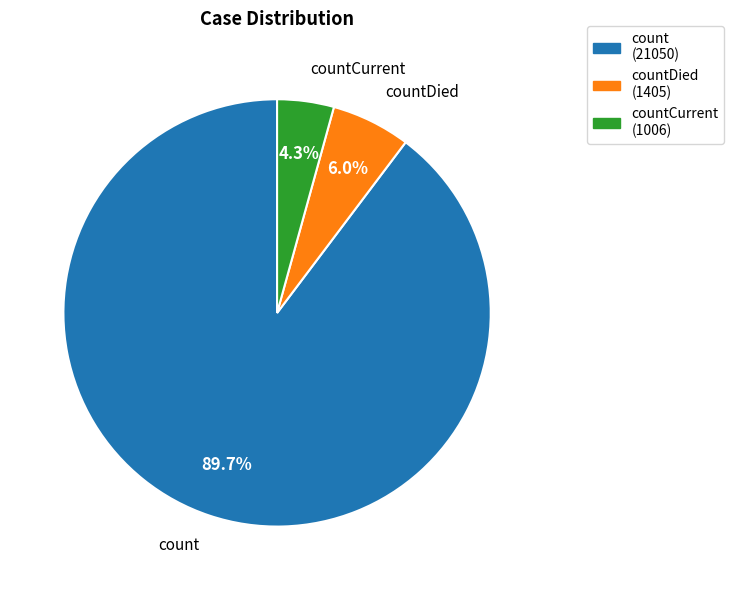

Which slice is the smallest?

countCurrent (1006)